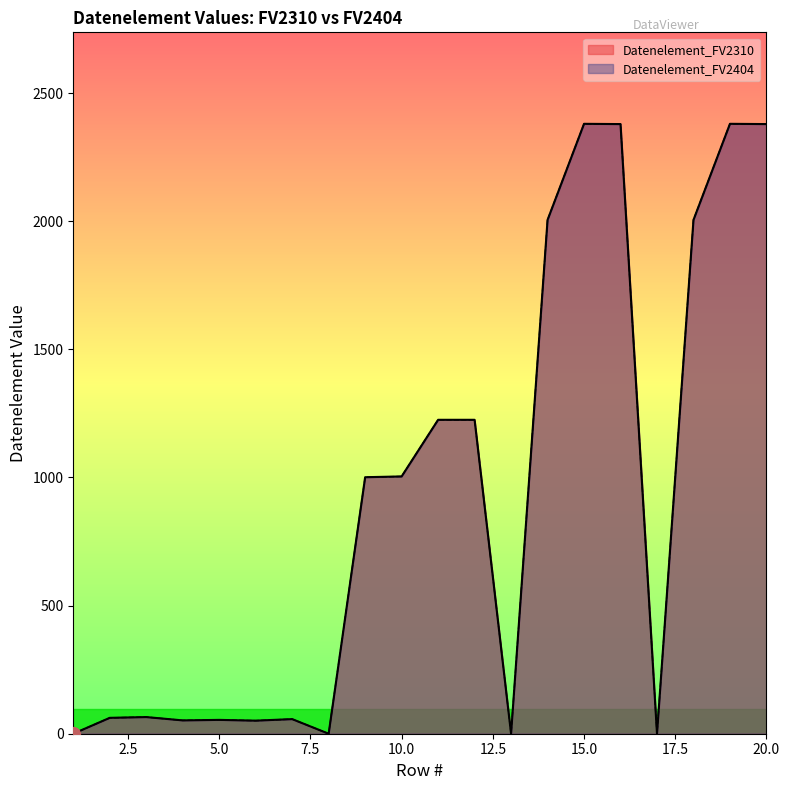

True or false: Datenelement_FV2310 and Datenelement_FV2404 cross at least once.

False